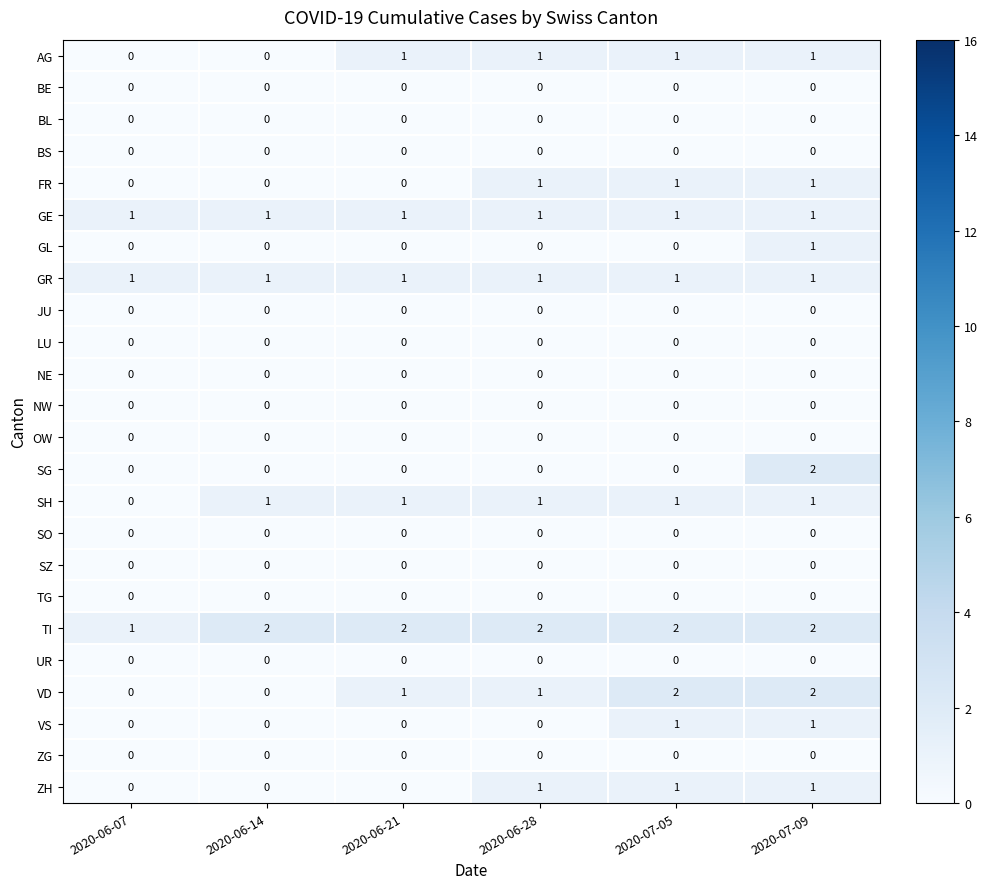

At which category is the sum across all series the highest?

2020-07-09